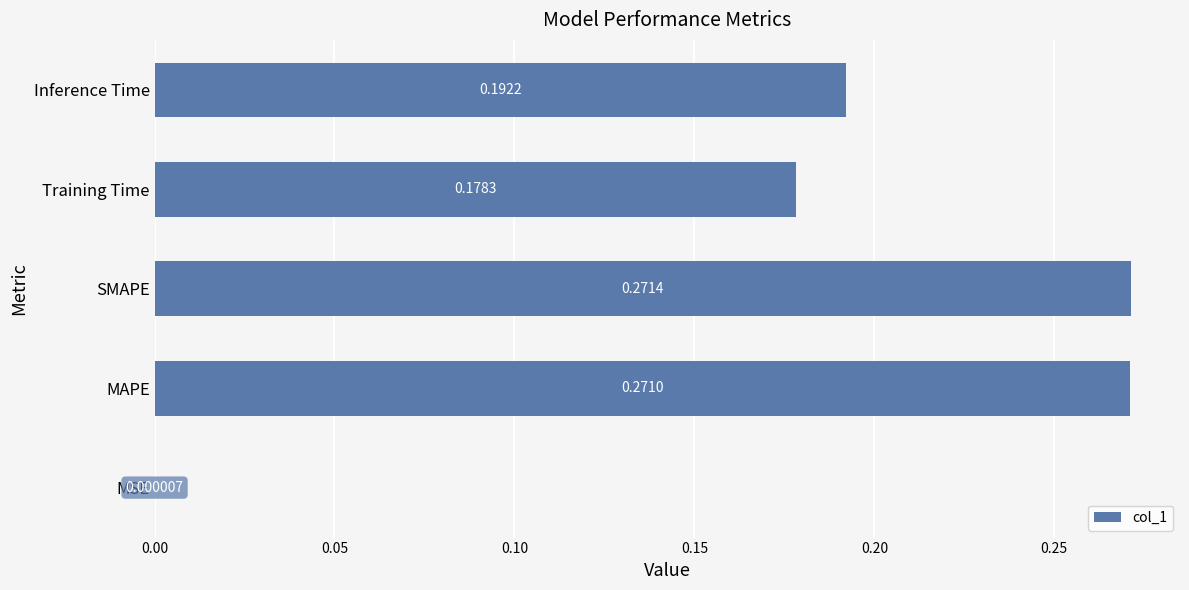

Which category has the highest value across all series?

SMAPE